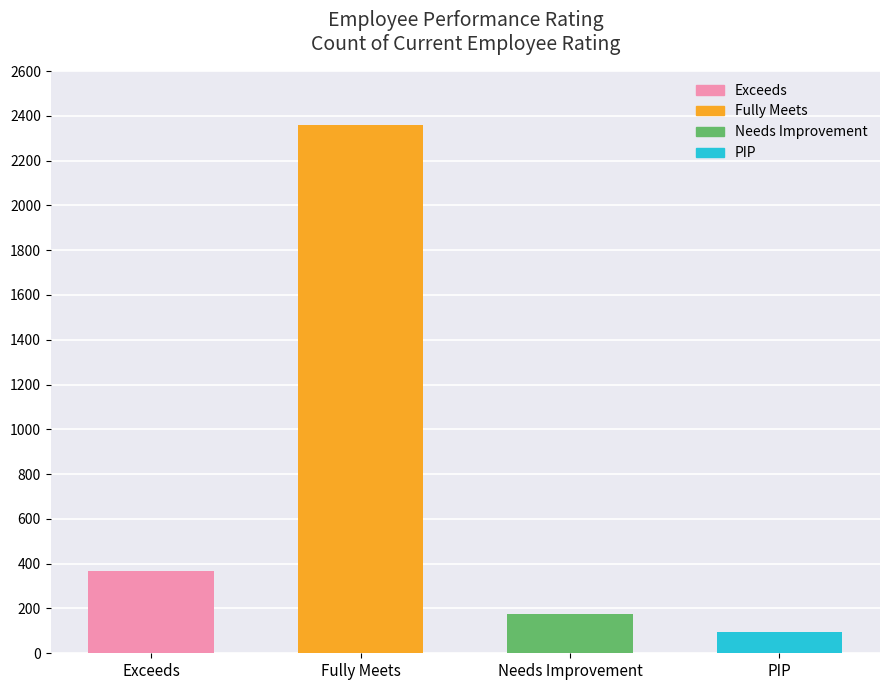

What is the label of the 3rd bar from the left?

Needs Improvement